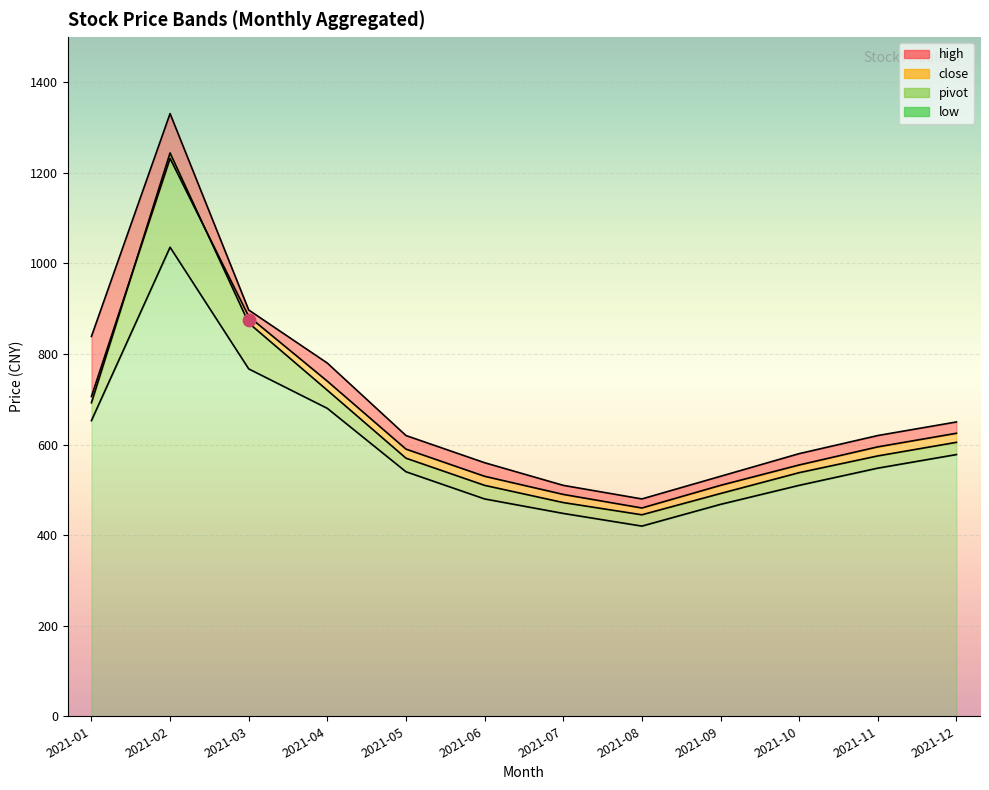

What are all the series names shown in the legend?

high, close, pivot, low